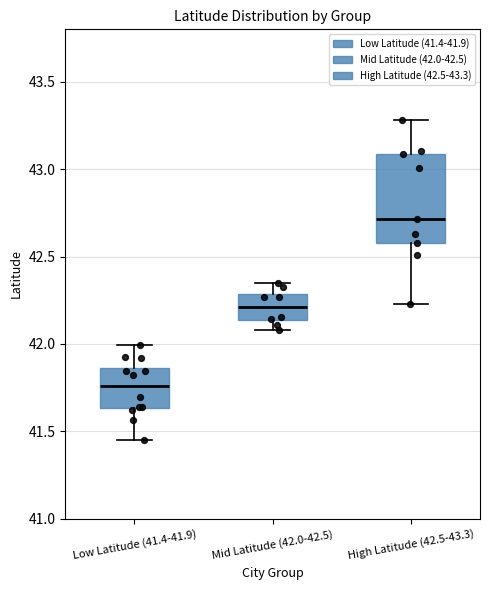

Which box has the highest median line?

High Latitude (42.5-43.3)